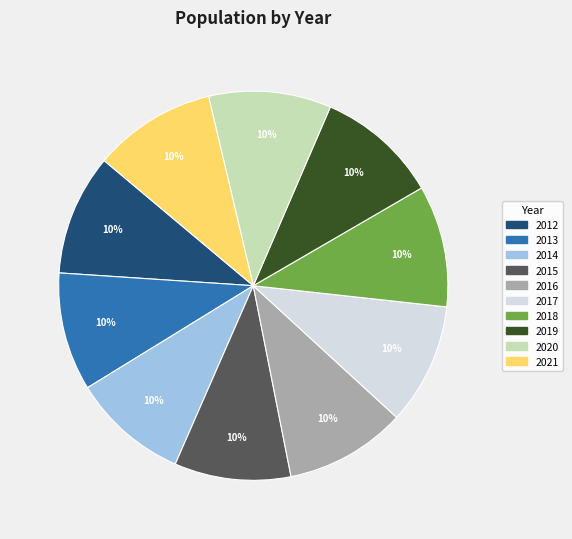

True or false: 2016 accounts for 10% of the total.

True